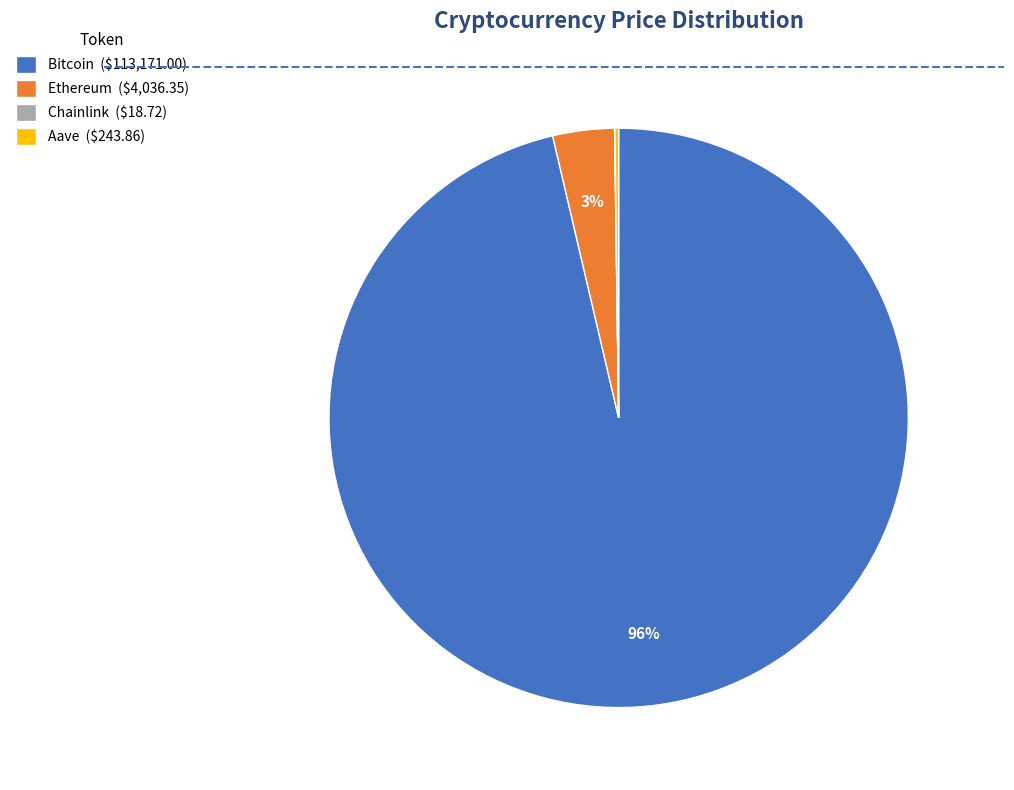

To the nearest percent, what percentage of the pie is Ethereum ($4,036.35)?

3%